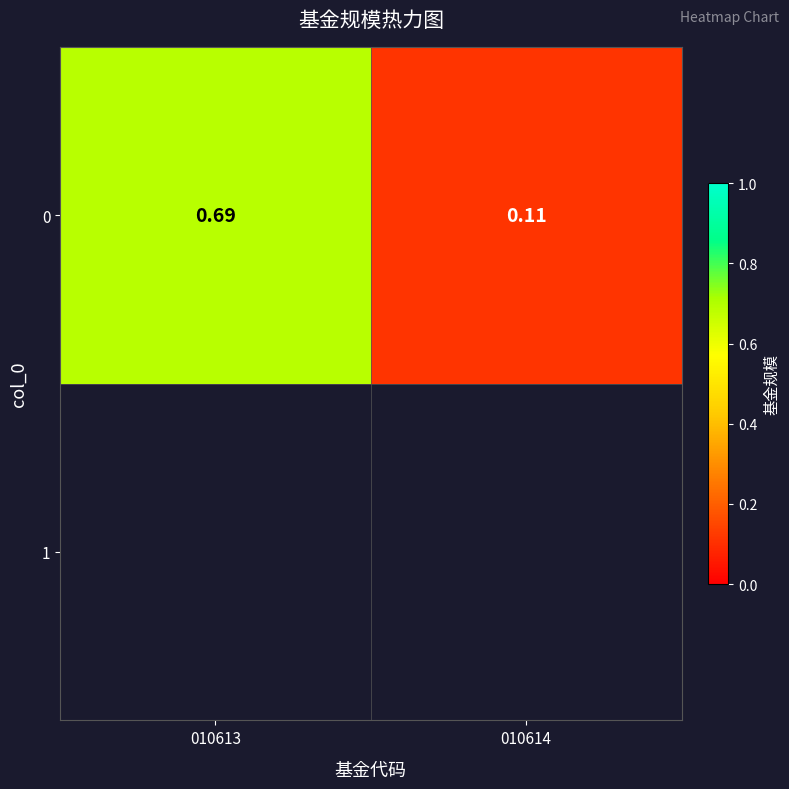

What is the greatest value displayed?

0.7